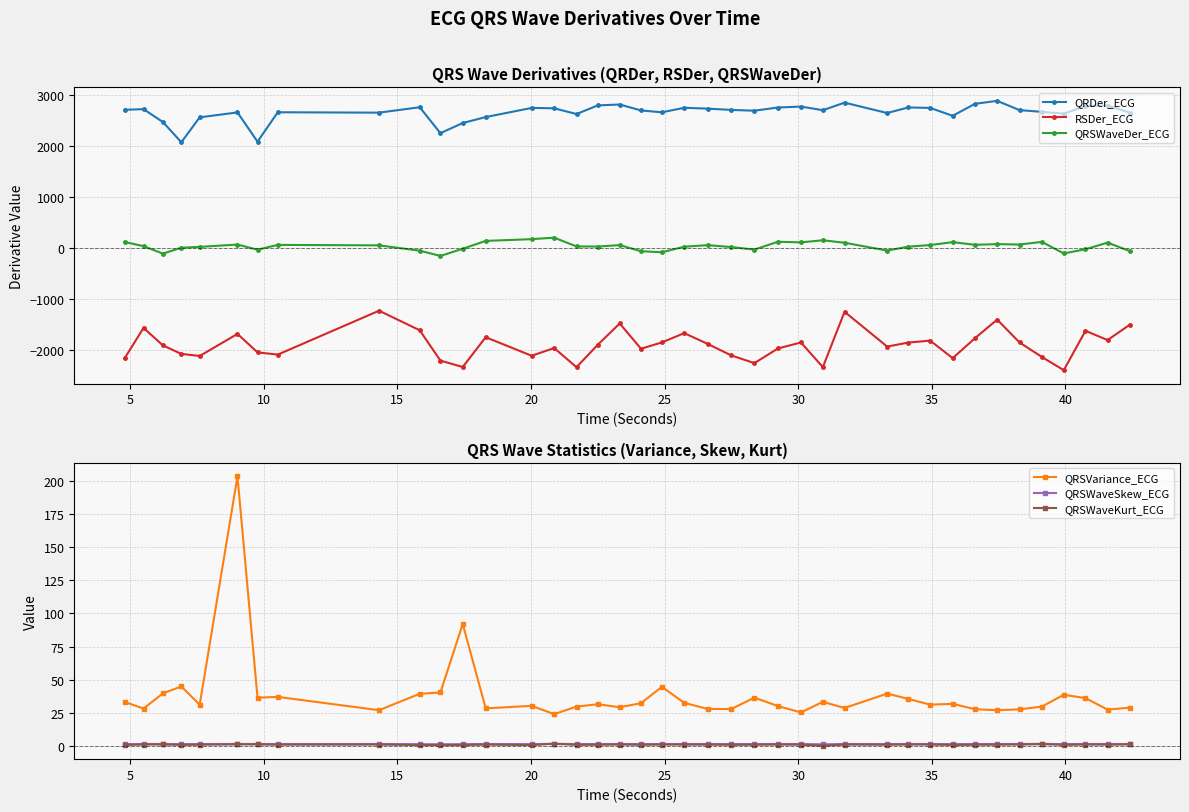

Is this an area chart (filled region under the line)?

No